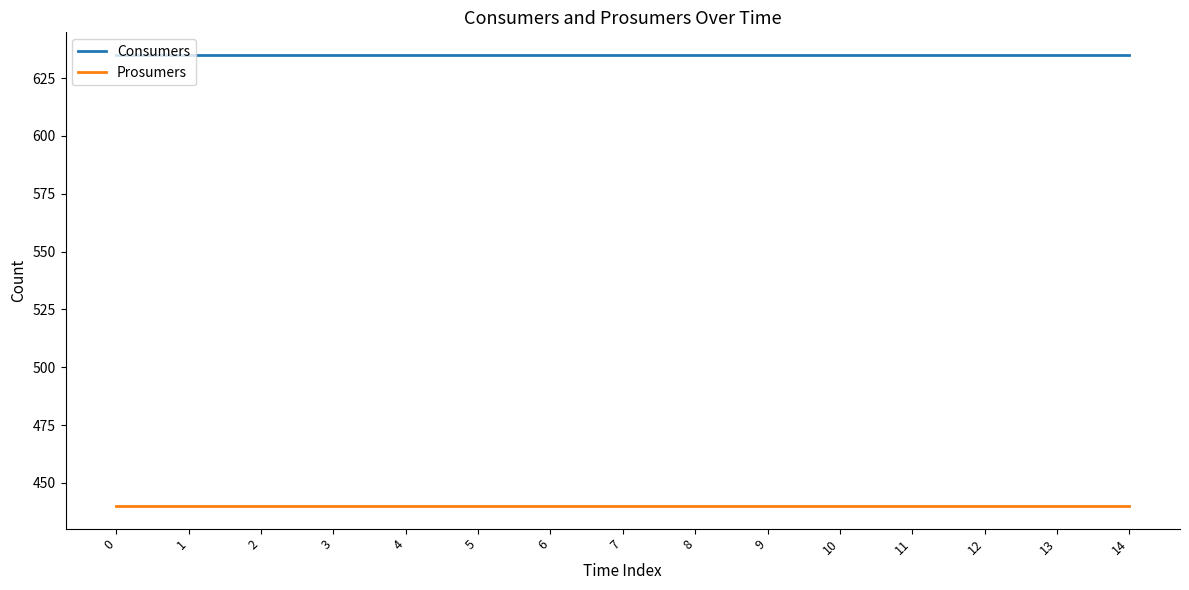

Reading left to right, what are all the values shown in this chart?

Consumers: 635	635	635	635	635	635	635	635	635	635	635	635	635	635	635
Prosumers: 440	440	440	440	440	440	440	440	440	440	440	440	440	440	440